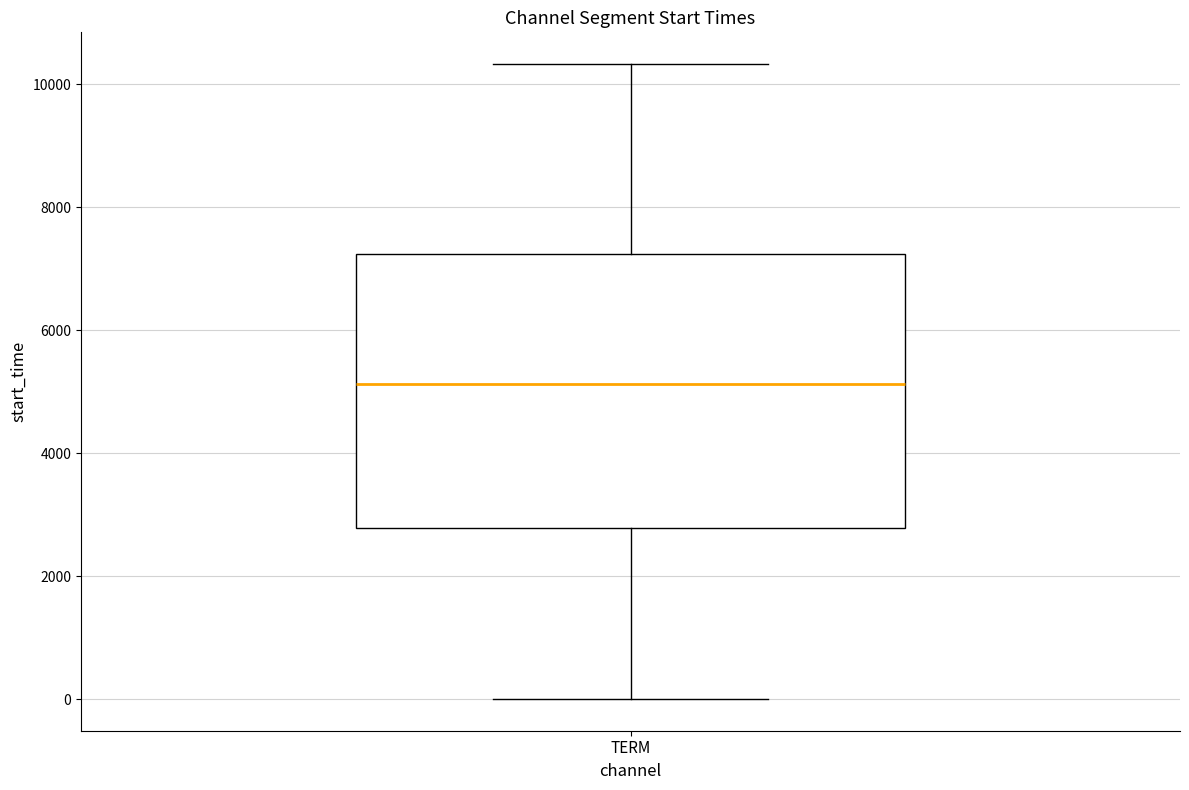

Read this box plot against the y-axis: the position of the median line, the range covered by the box, and the ends of both whiskers. The values are not printed on the chart, so give them approximately, as read against the axis.

median 5200, box 2800 to 7200, whiskers 0 to 10400